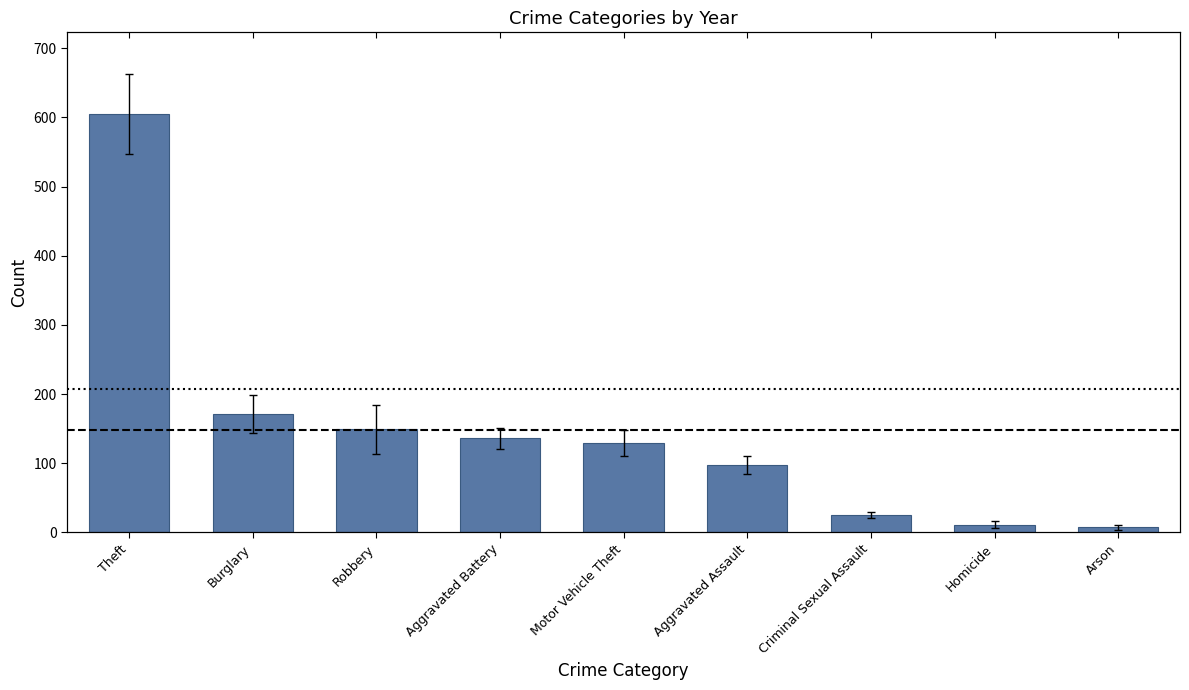

What is the average value?

148.0